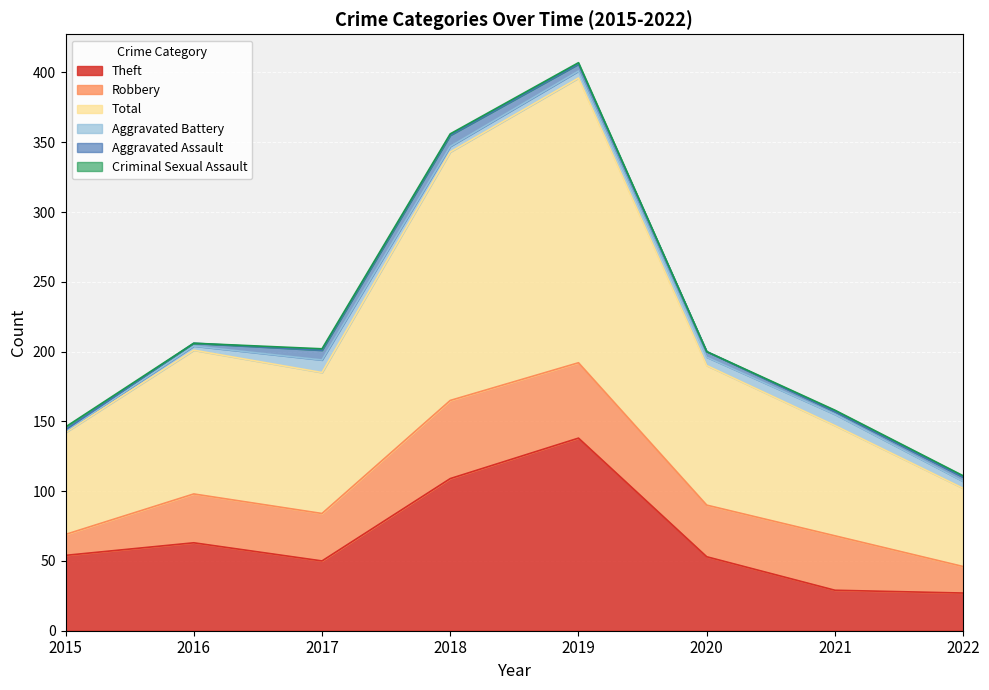

List the labels in order of Total value, smallest first.

2022, 2015, 2021, 2020, 2017, 2016, 2018, 2019